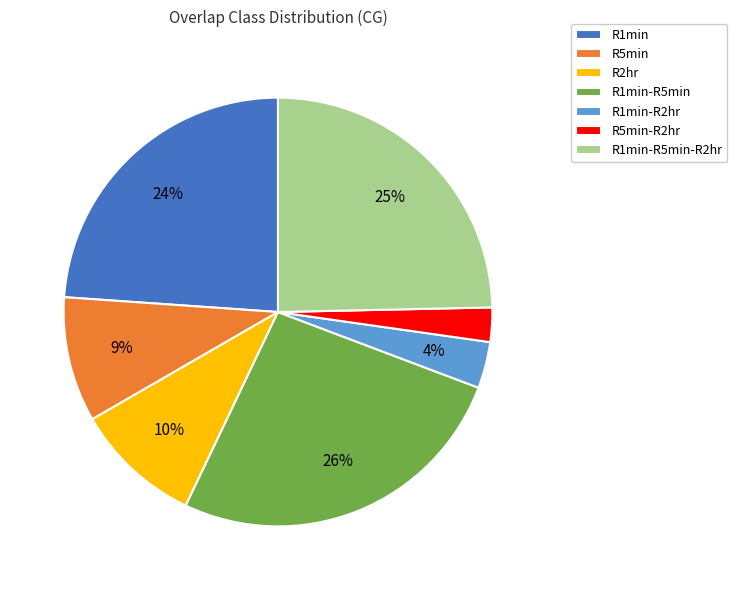

What percentage is the R1min-R2hr slice, to the nearest percent?

4%